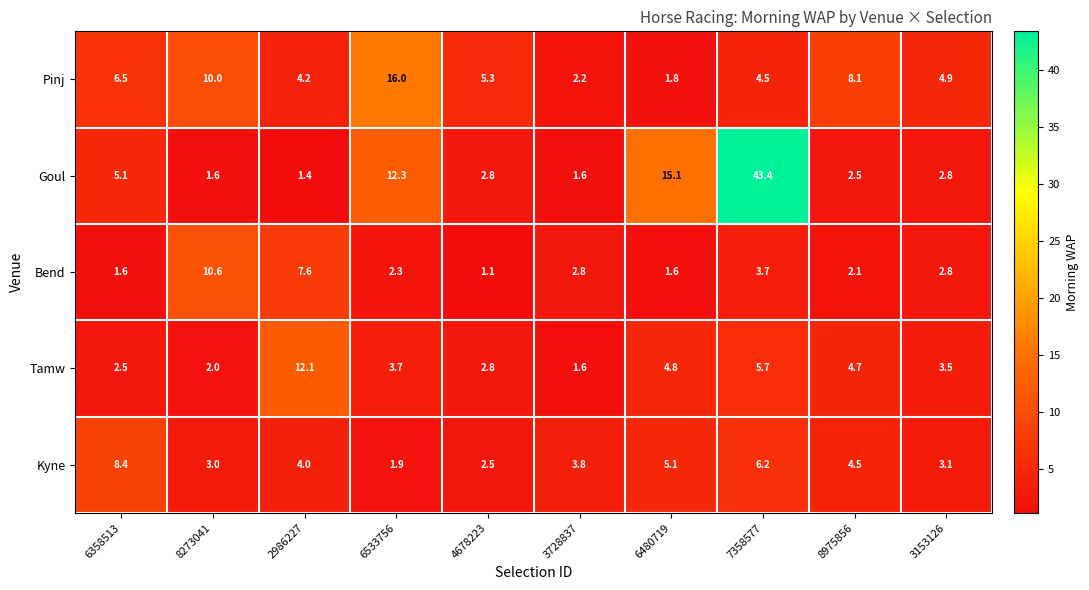

Is it true that Kyne equals 9.0 at 7358577?

False